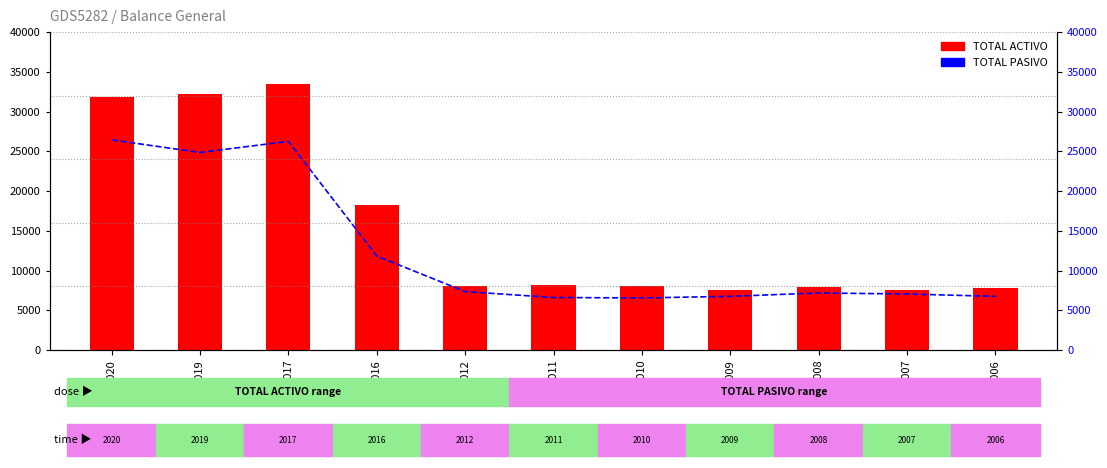

What is the value of the TOTAL PASIVO bar at the 7th from the left?

6549.1